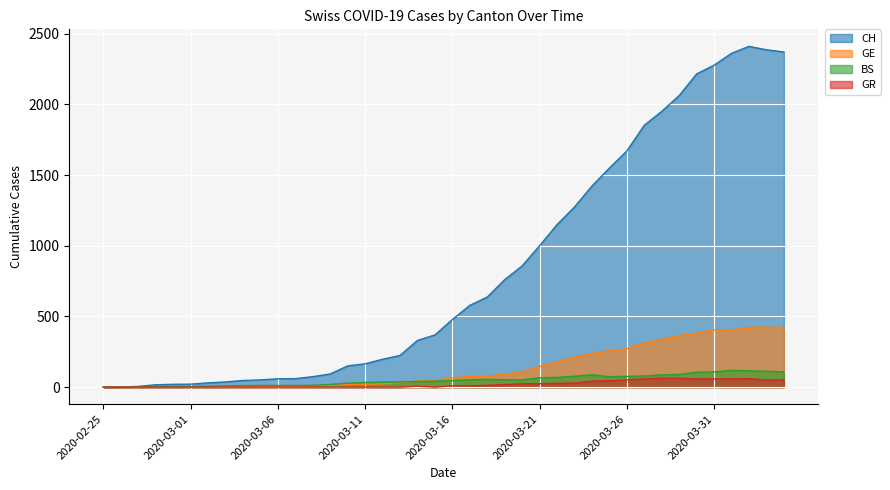

List the series in order of their peak value, highest first.

CH, GE, BS, GR